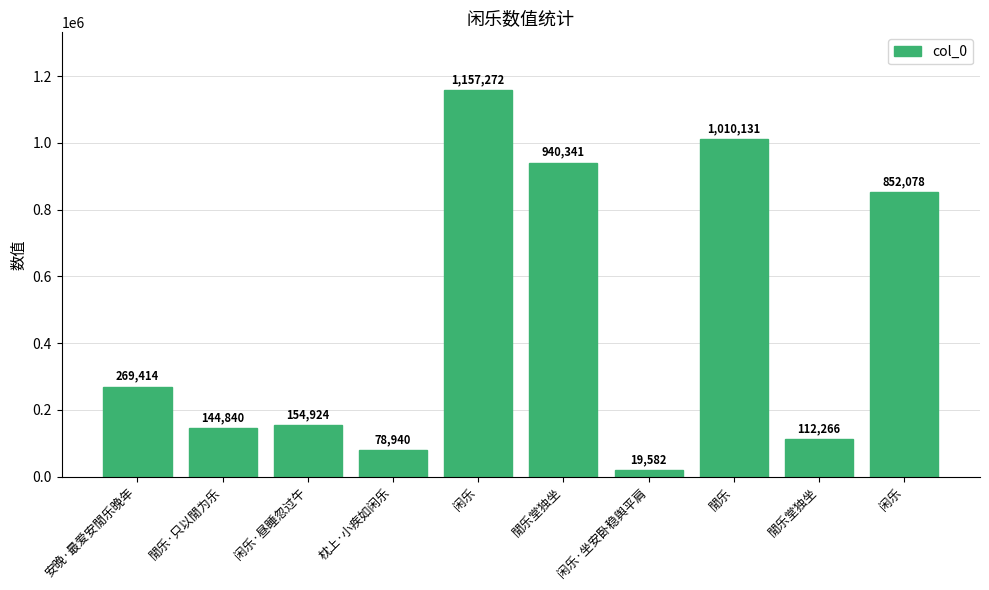

What is the smallest value displayed?

19582